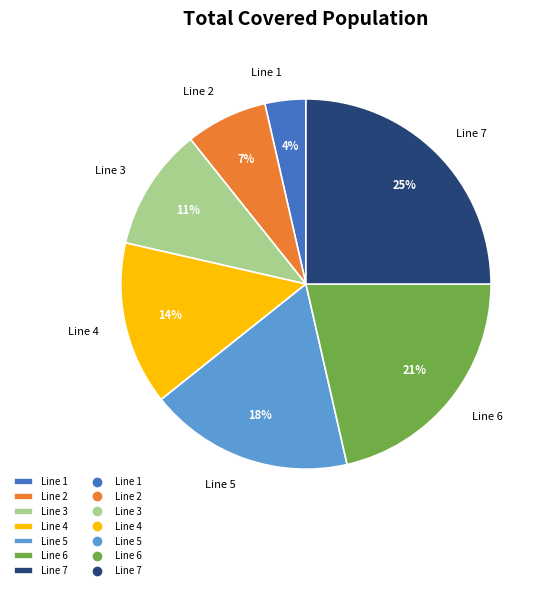

Is there any slice that represents more than half of the pie?

No